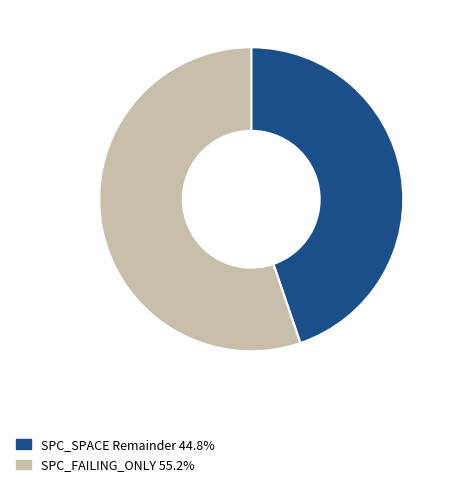

Does SPC_FAILING_ONLY 55.2% represent more than half of the total?

Yes